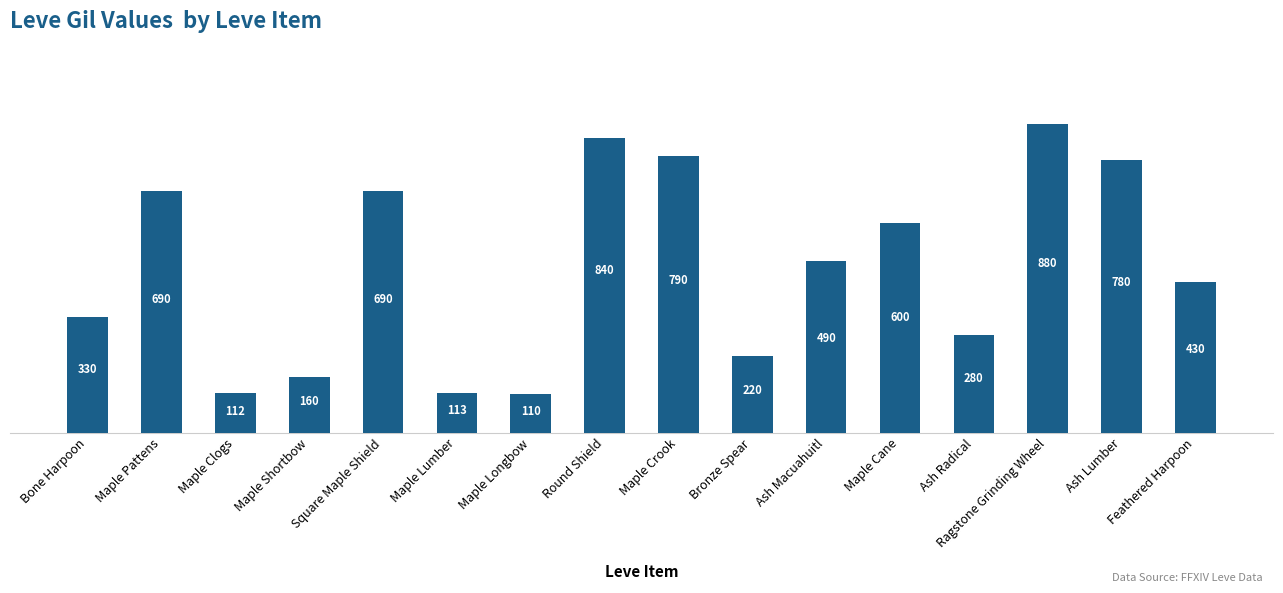

What is the approximate value at Ash Radical, to the nearest 50?

300